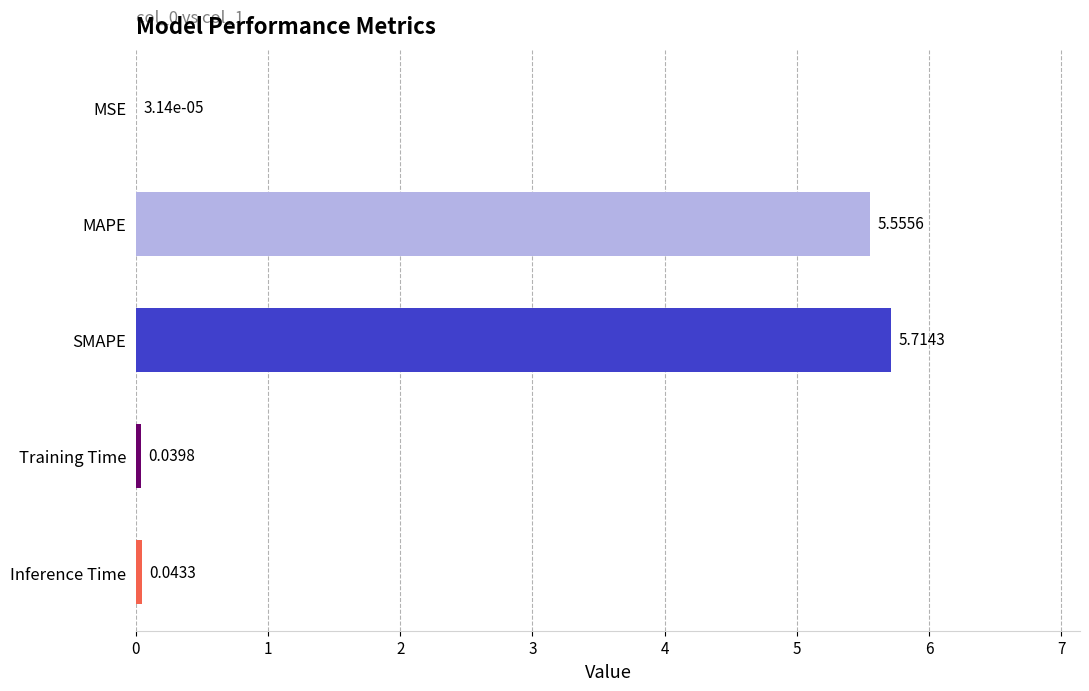

What is the sum of the values at SMAPE and MSE?

5.7